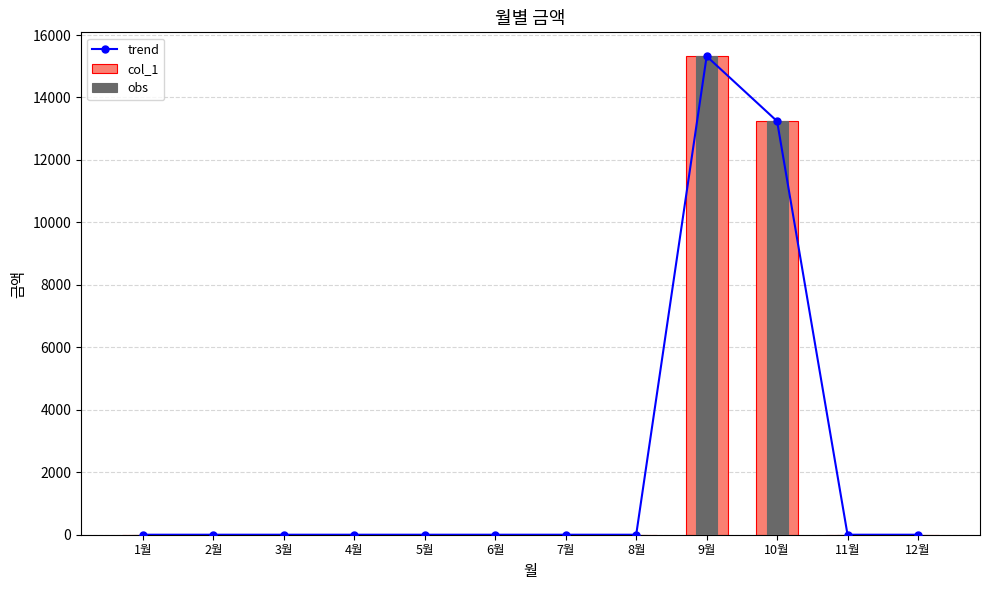

The value of trend at 11월 is -4819. True or false?

False